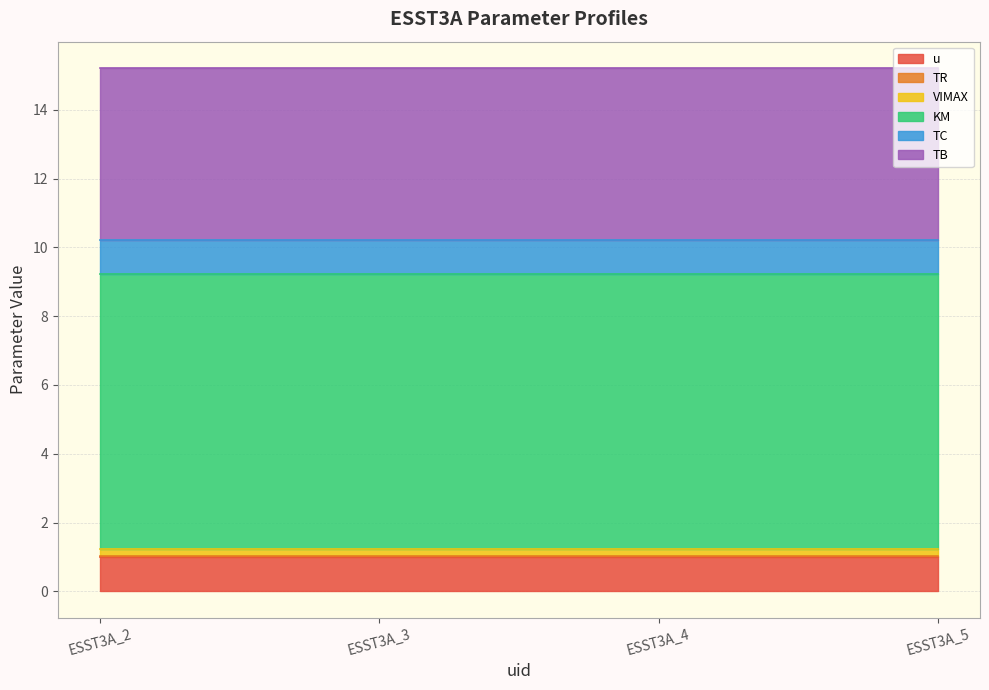

At which category does the chart reach its minimum across all series?

ESST3A_2